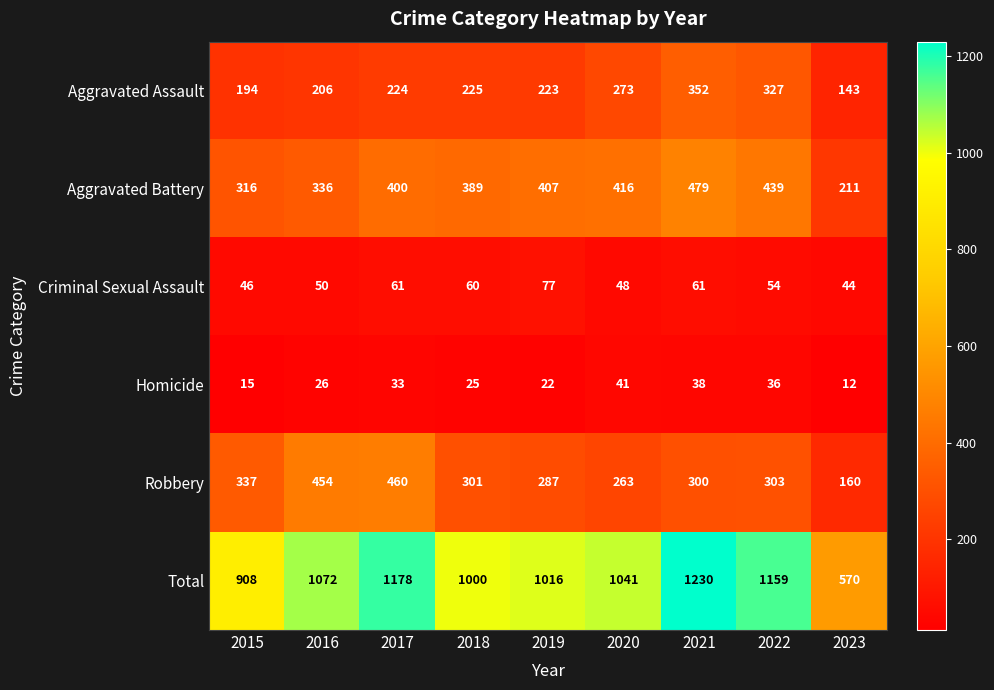

List the labels in order of Total value, largest first.

2021, 2017, 2022, 2016, 2020, 2019, 2018, 2015, 2023